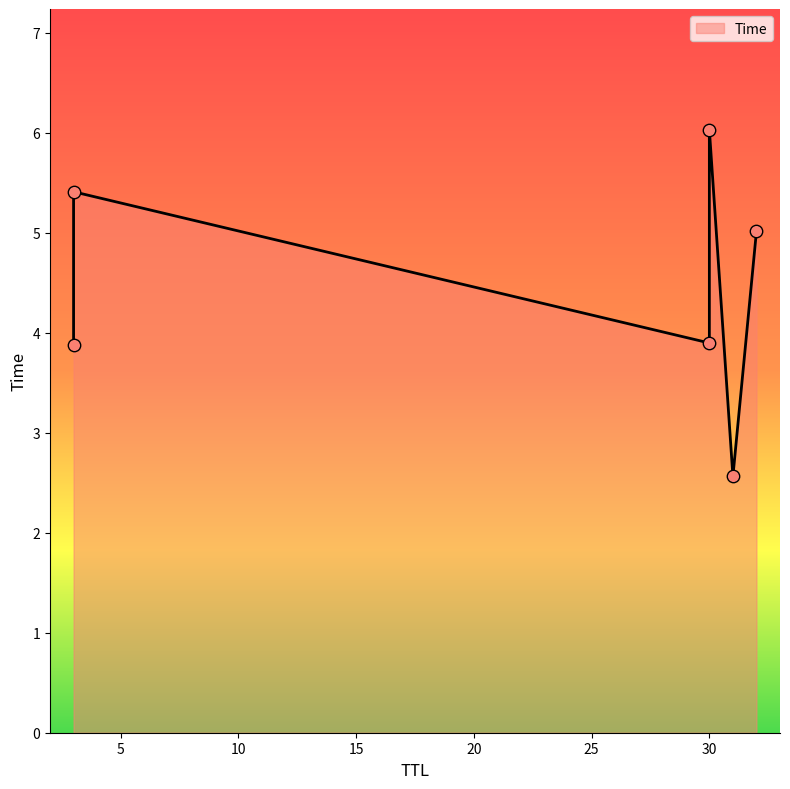

Between 32 and 30, which is larger?

30